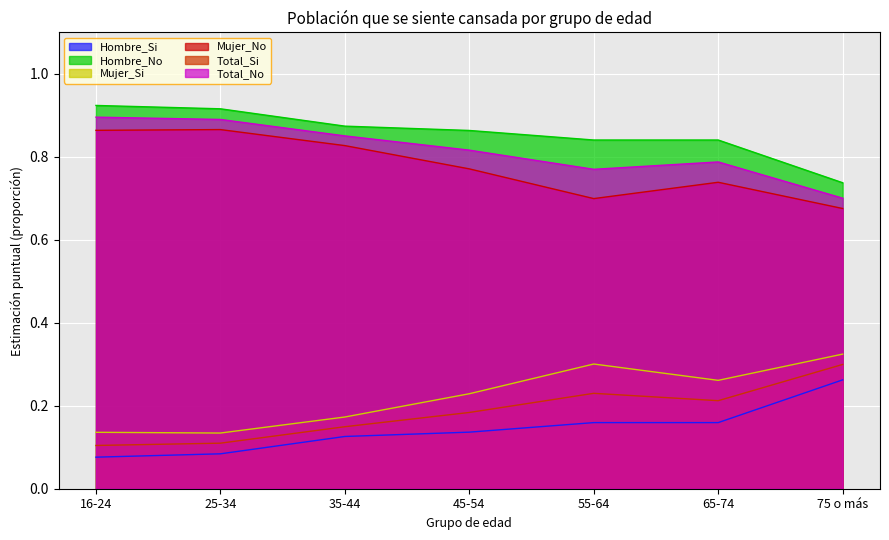

True or false: Total_No and Mujer_Si intersect in this chart.

False